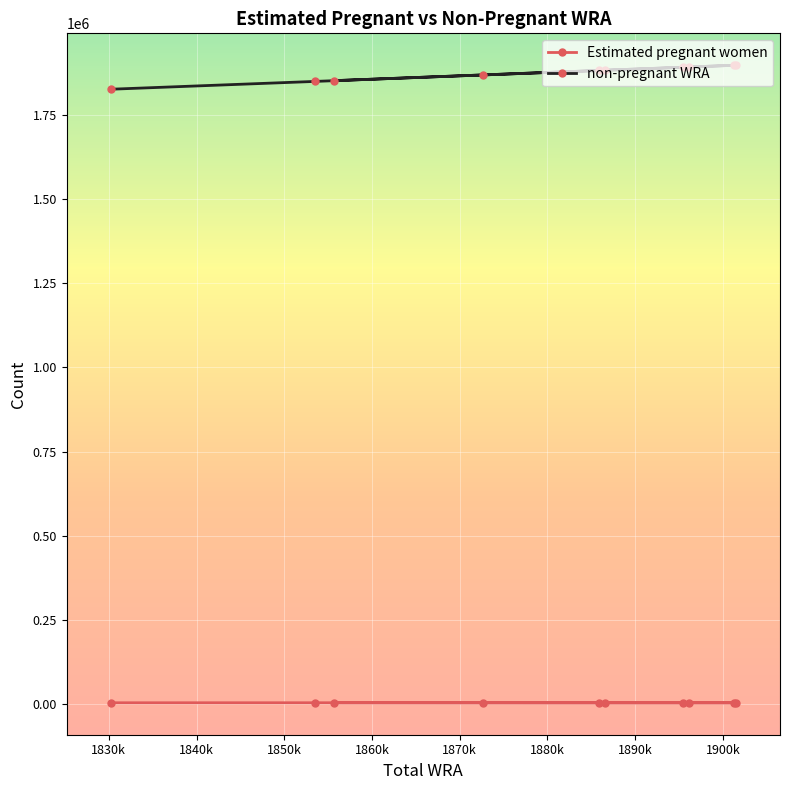

What is the sum of all Estimated pregnant women values?

31448.3